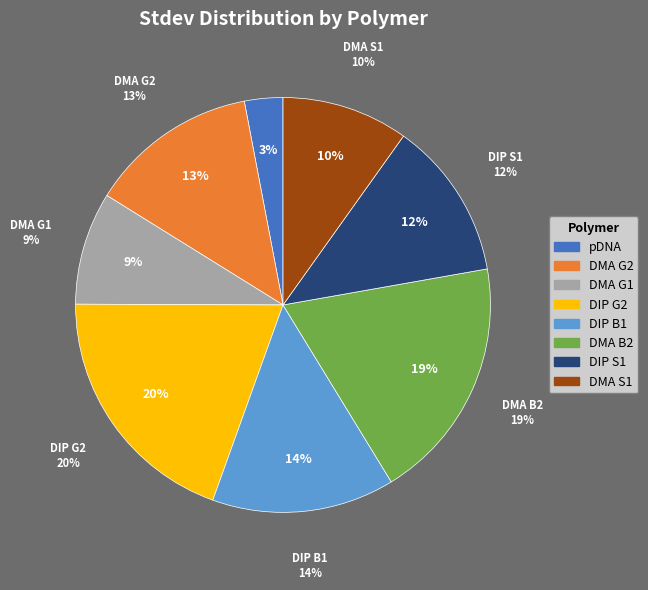

What is the total percentage of DIP S1 and pDNA?

15.3%